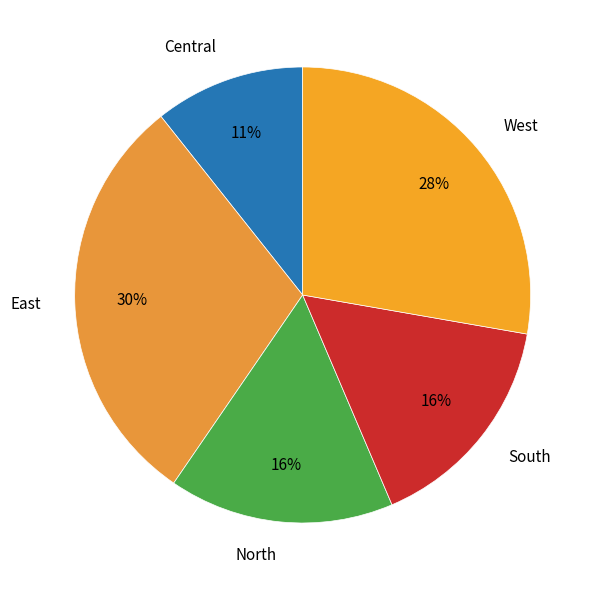

How many segments does this pie chart have?

5